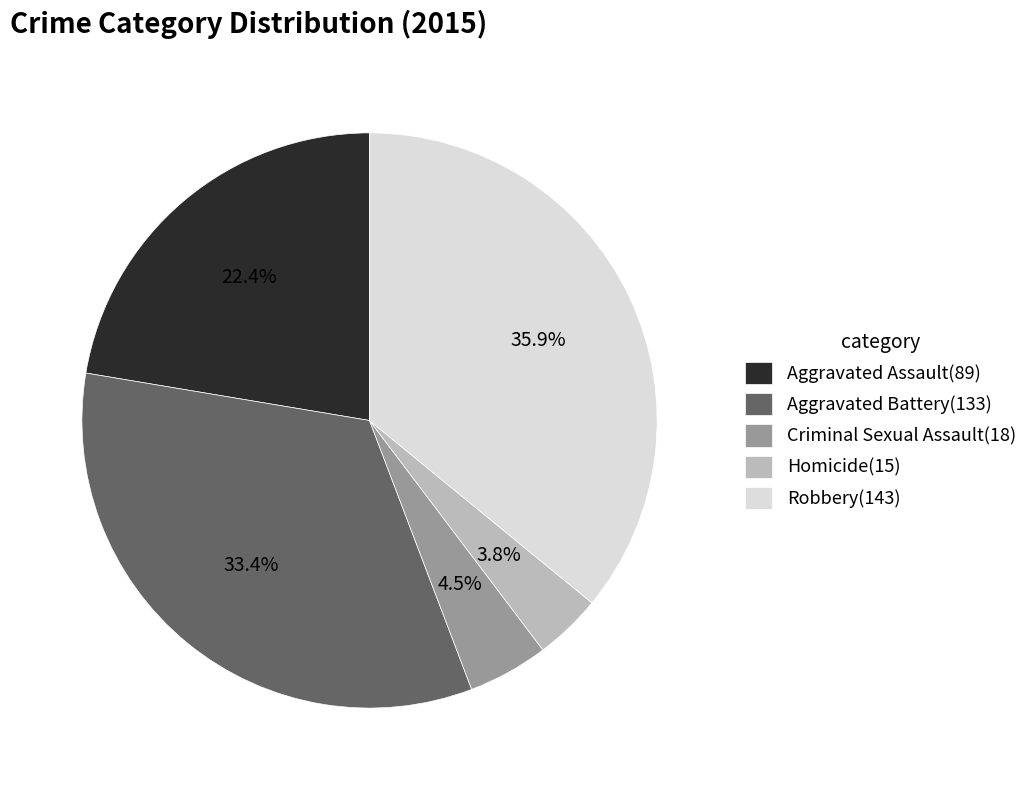

To the nearest percent, what percentage of the pie is Homicide?

4%